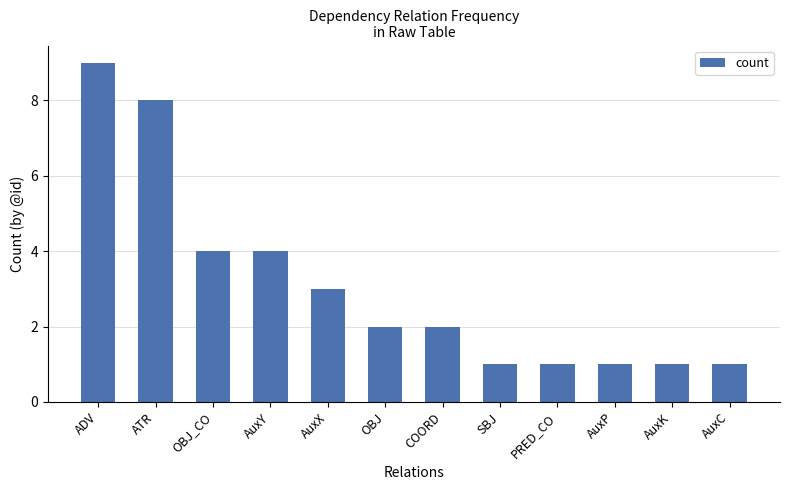

Reading left to right, extract all data points from this chart.

ADV=9	ATR=8	OBJ_CO=4	AuxY=4	AuxX=3	OBJ=2	COORD=2	SBJ=1	PRED_CO=1	AuxP=1	AuxK=1	AuxC=1